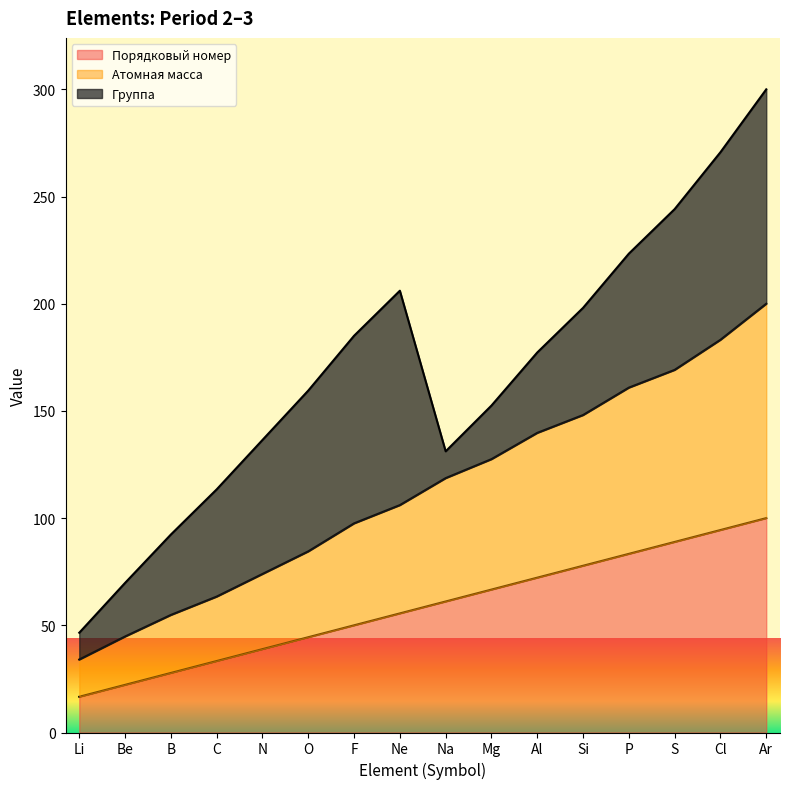

At which category is the sum across all series the highest?

Ar